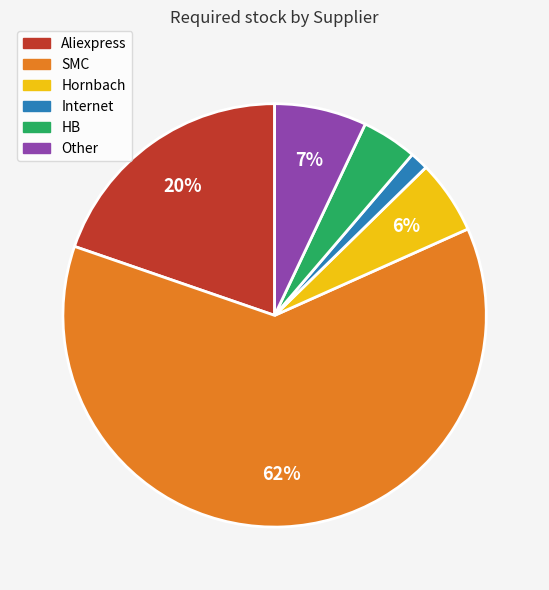

Which slice represents more than half of the pie?

SMC